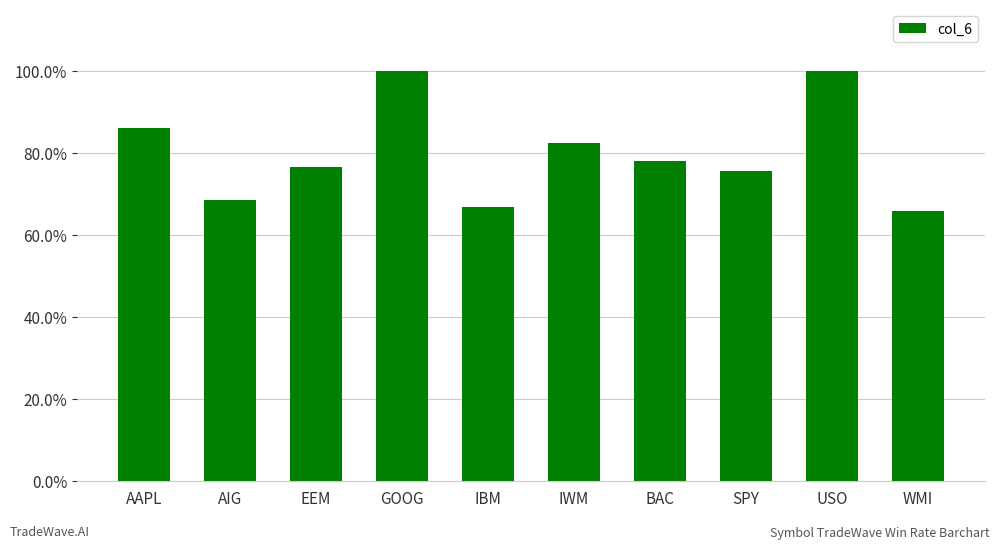

Rank the categories by value from lowest to highest.

WMI, IBM, AIG, SPY, EEM, BAC, IWM, AAPL, GOOG, USO